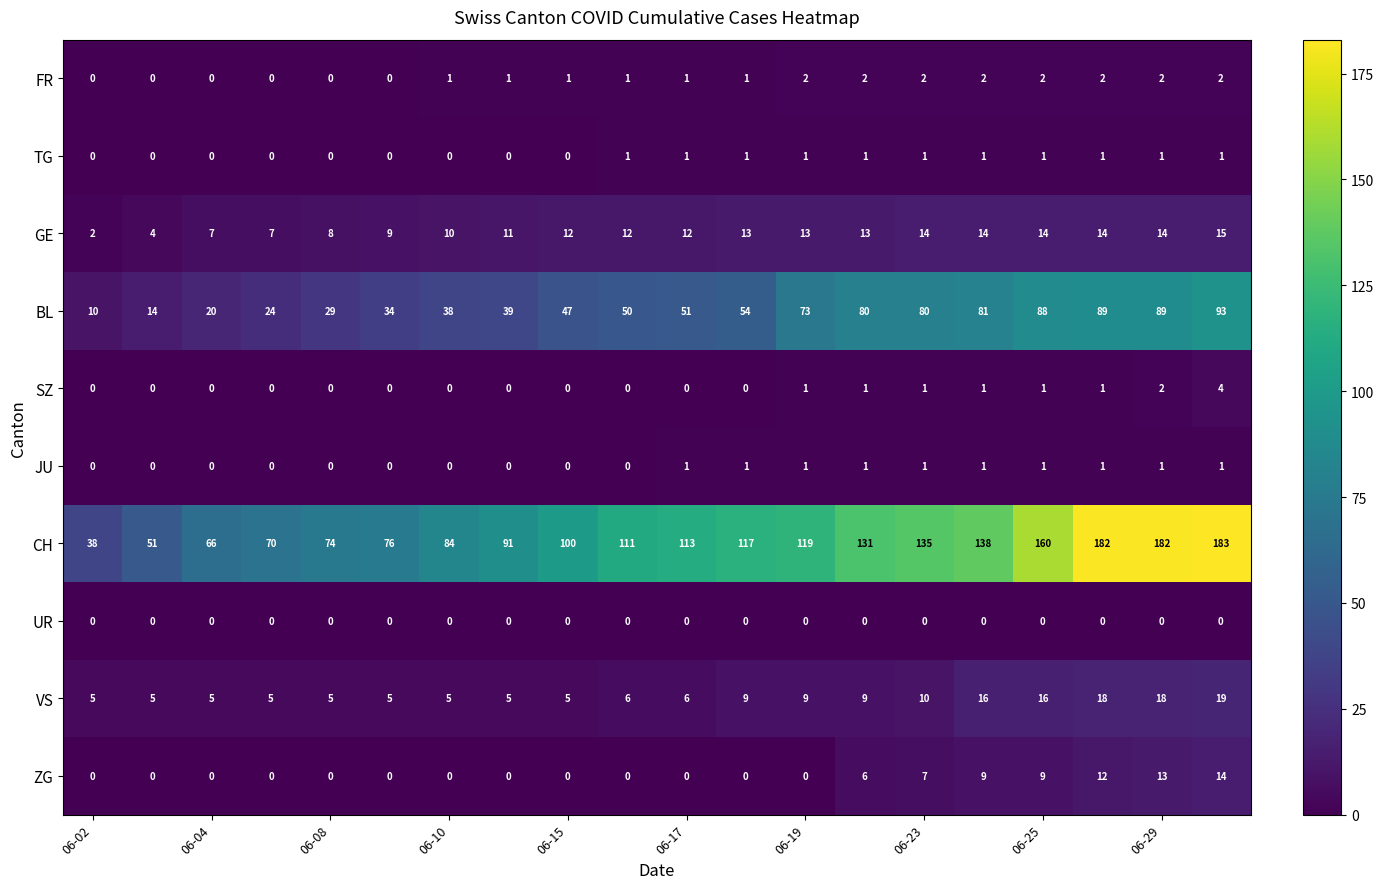

How many series are shown in this chart?

10